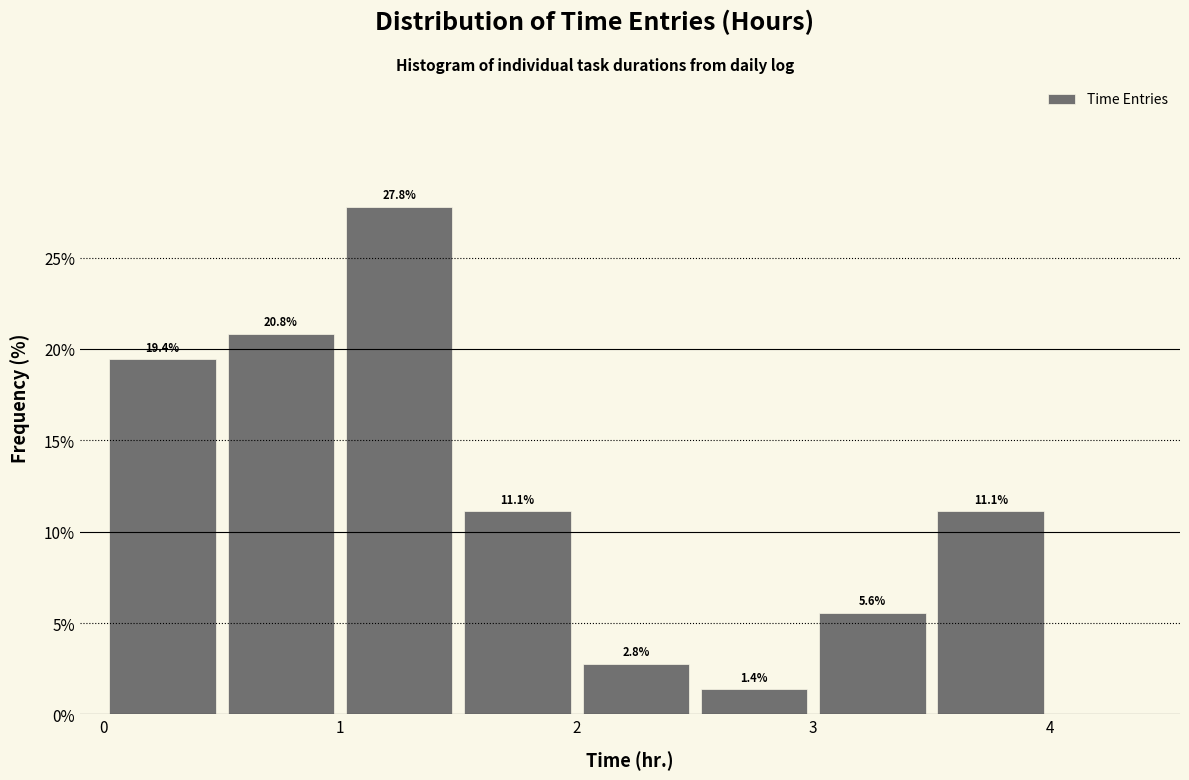

Which range on the x-axis has the tallest bar?

1.0 to 1.5